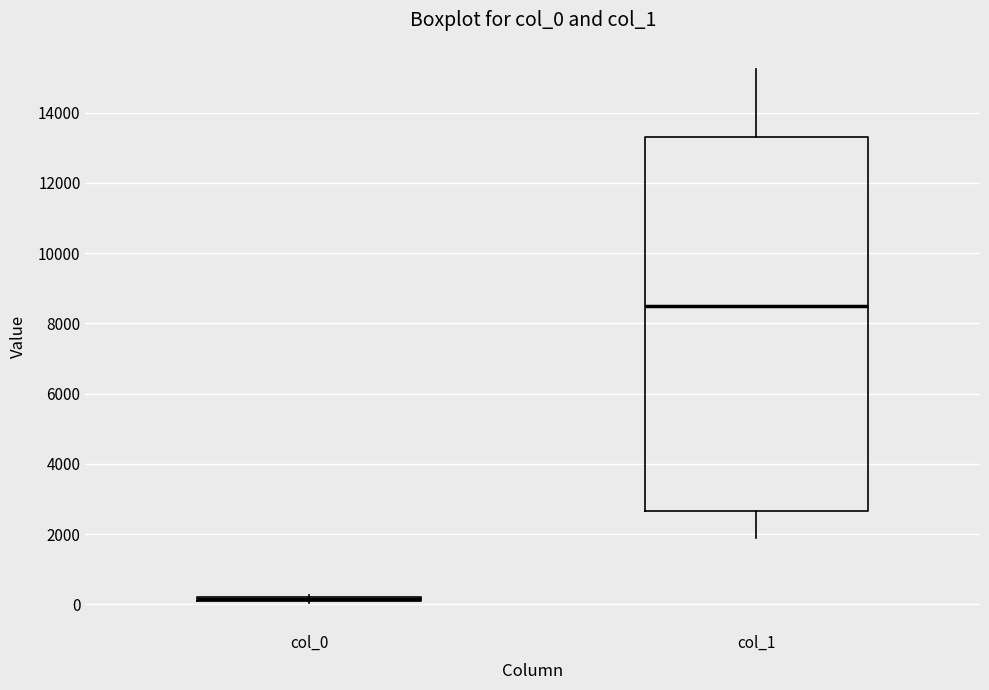

Which box is the tallest, from its lower edge to its upper edge?

col_1